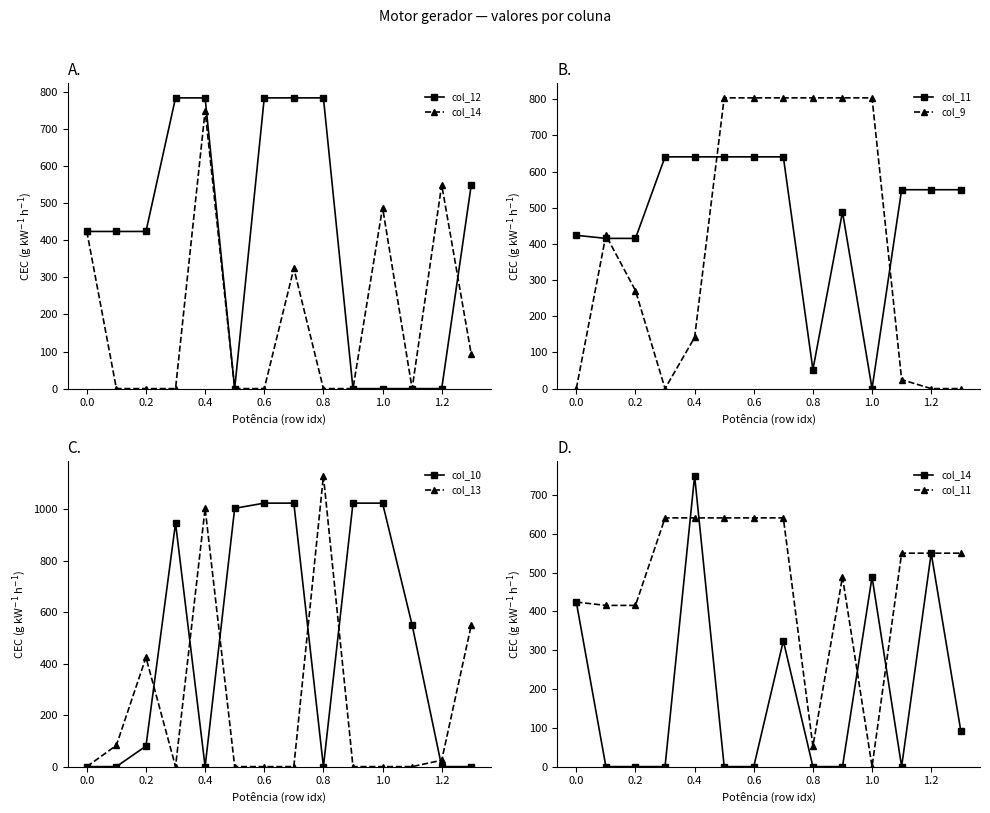

What is the sum of all col_13 values?

3213.5